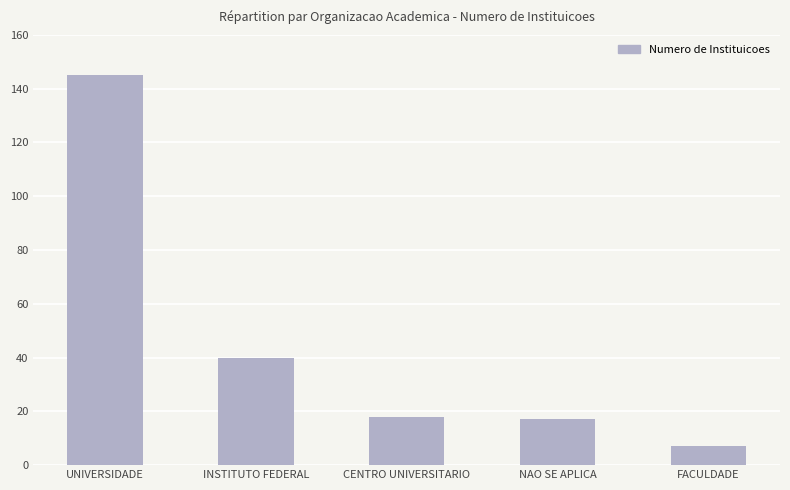

Reading left to right, extract all data points from this chart.

145	40	18	17	7